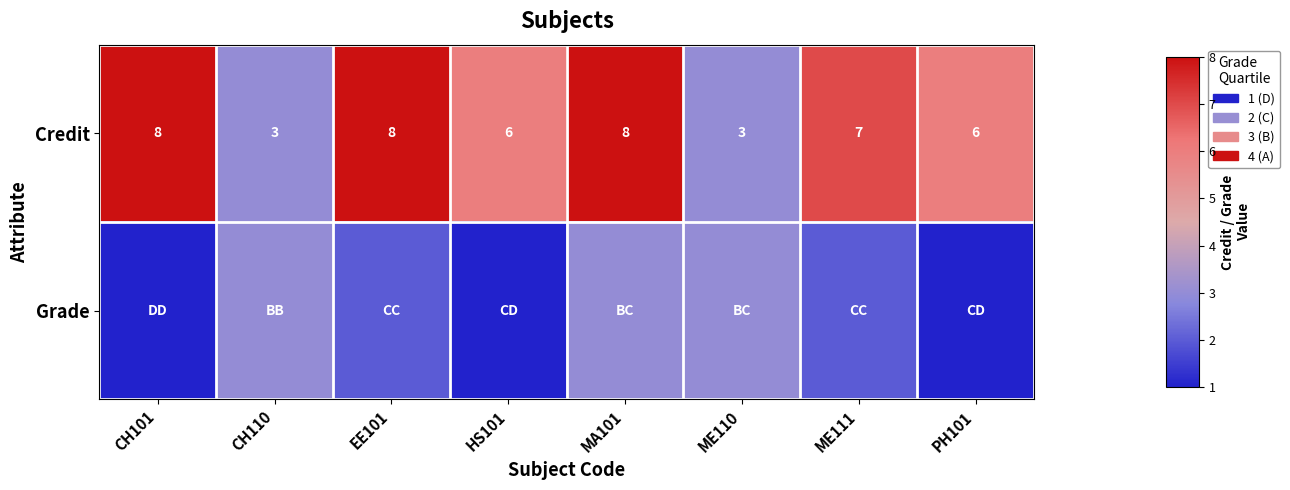

Read the Credit value at PH101.

6